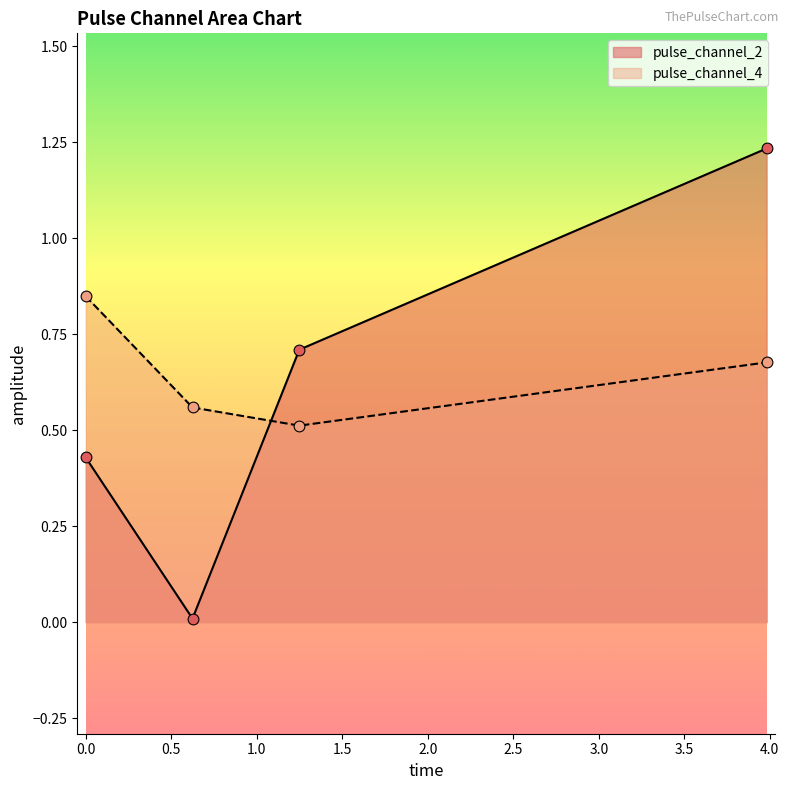

At how many categories does at least one series exceed 0?

4